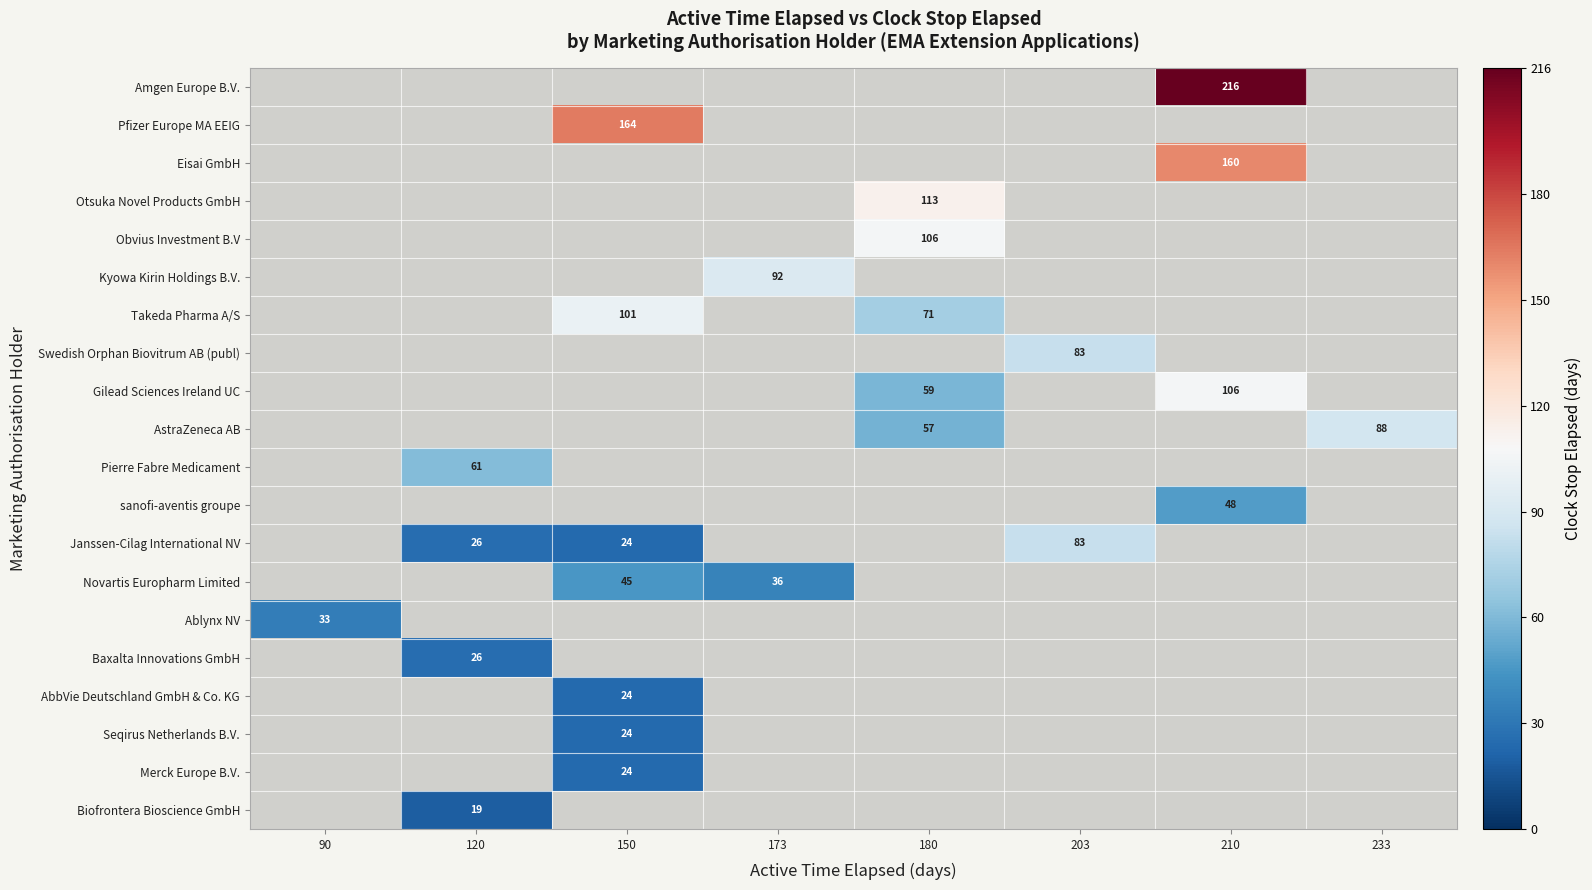

Count the number of data series in this chart.

20